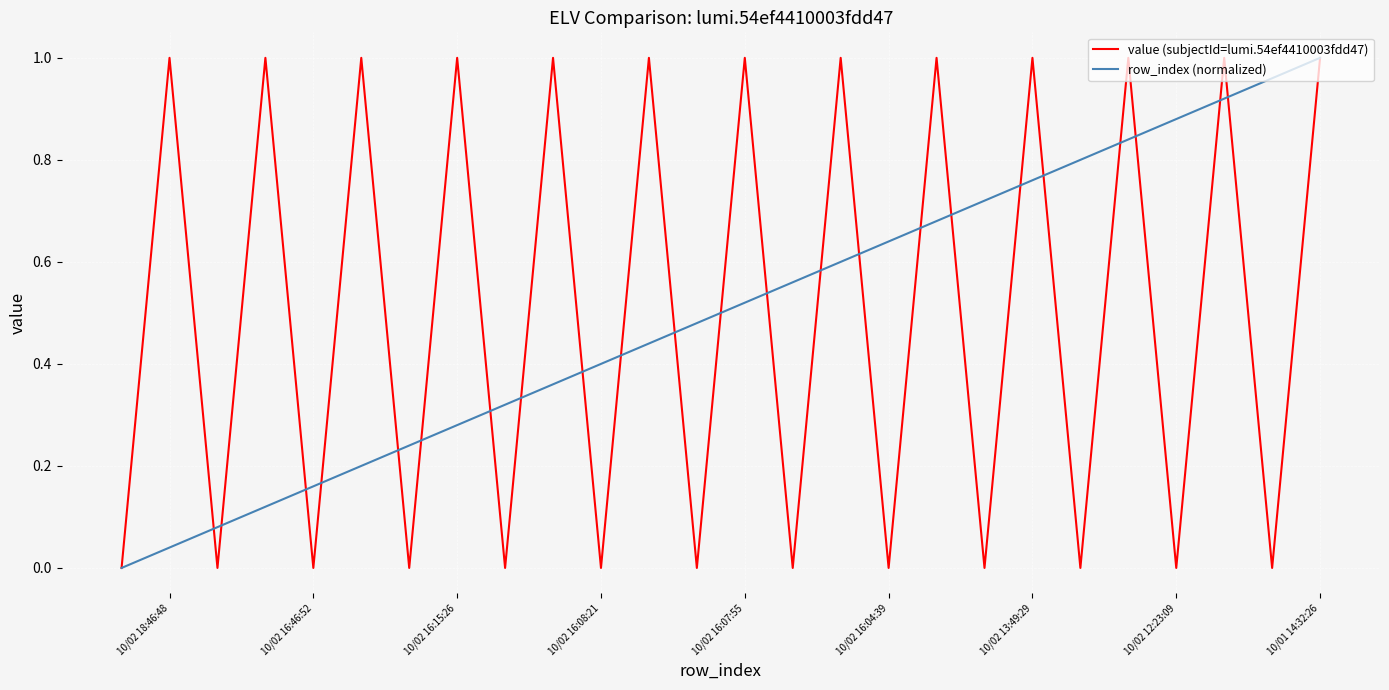

How many times do row_index (normalized) and value (subjectId=lumi.54ef4410003fdd47) cross each other?

23